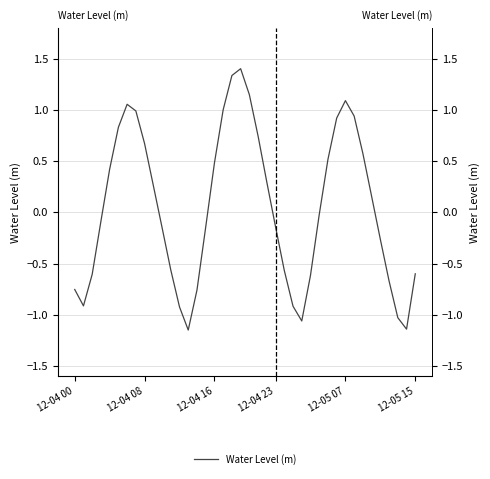

How many interior local peaks (higher than both neighbors) does the data have?

3